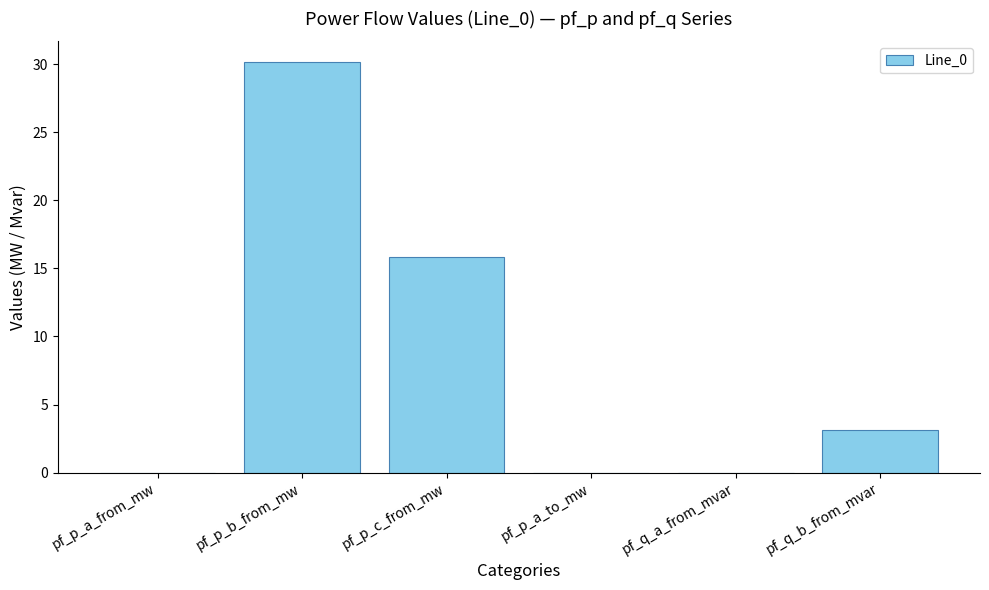

Is it true that the value at pf_p_b_from_mw is 30.2?

True